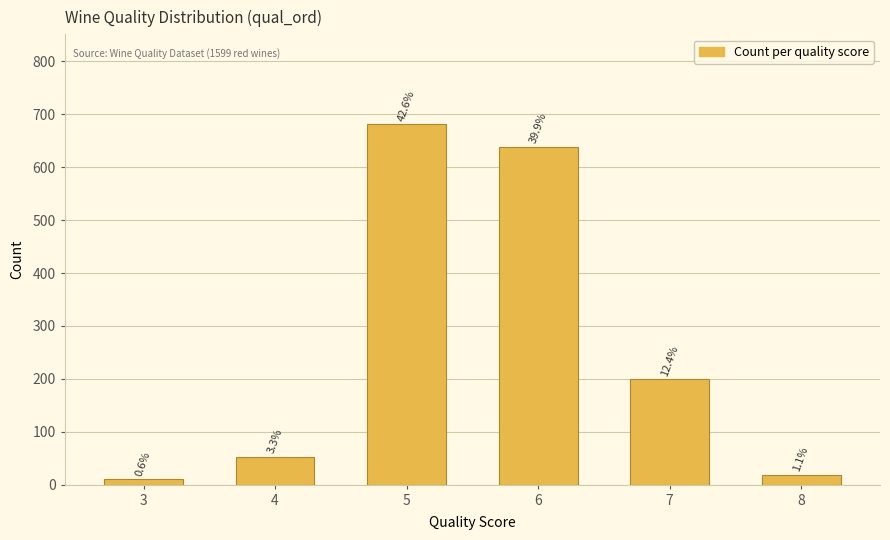

What is the average value?

266